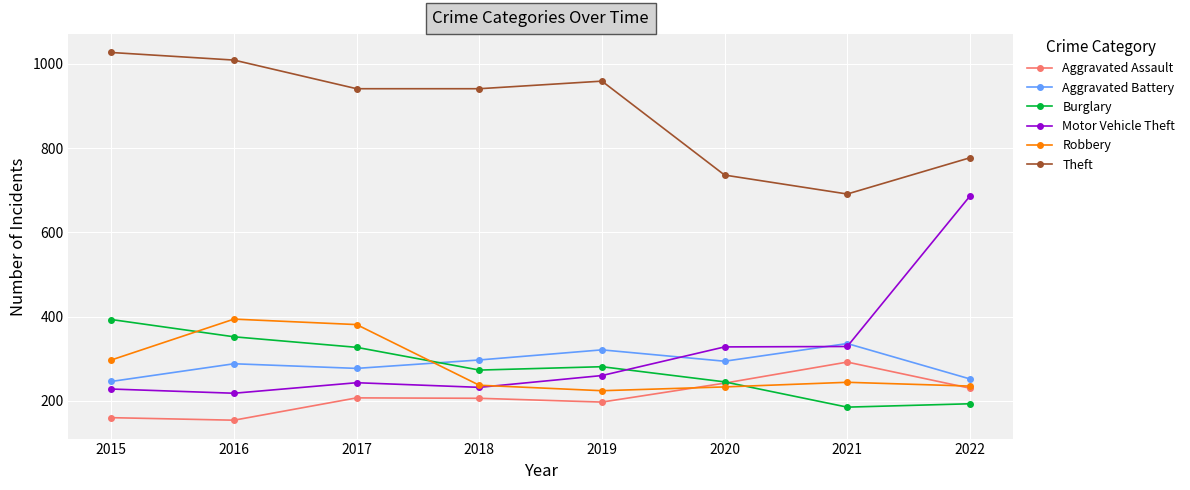

Which series changed the most between 2017 and 2020?

Theft